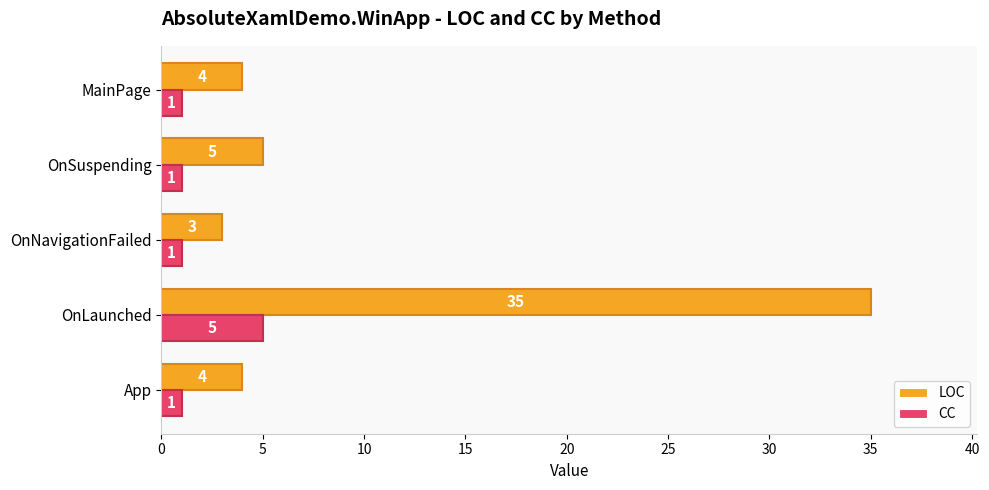

What is the sum of all CC values?

9